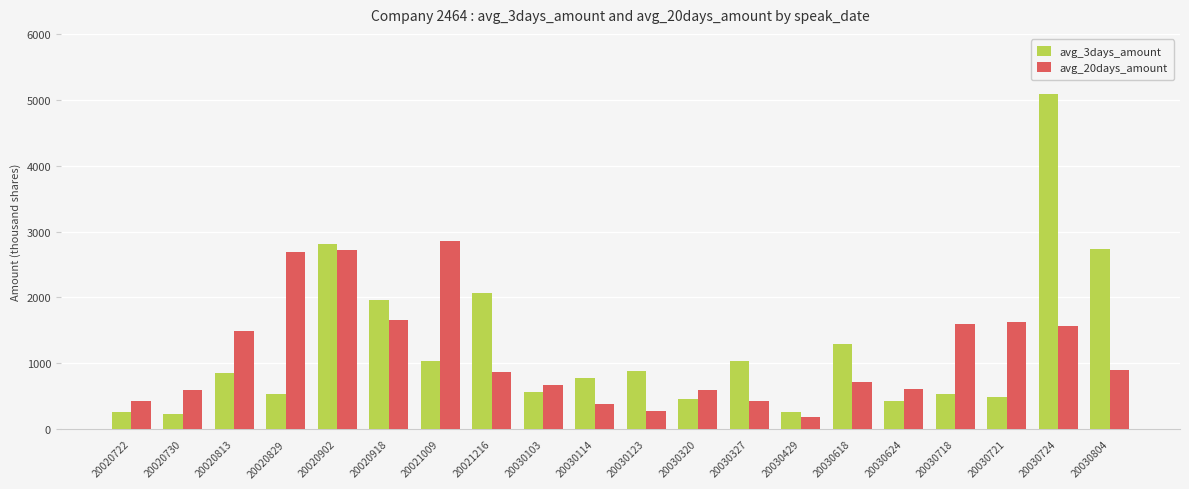

Does the chart contain stacked bars?

No